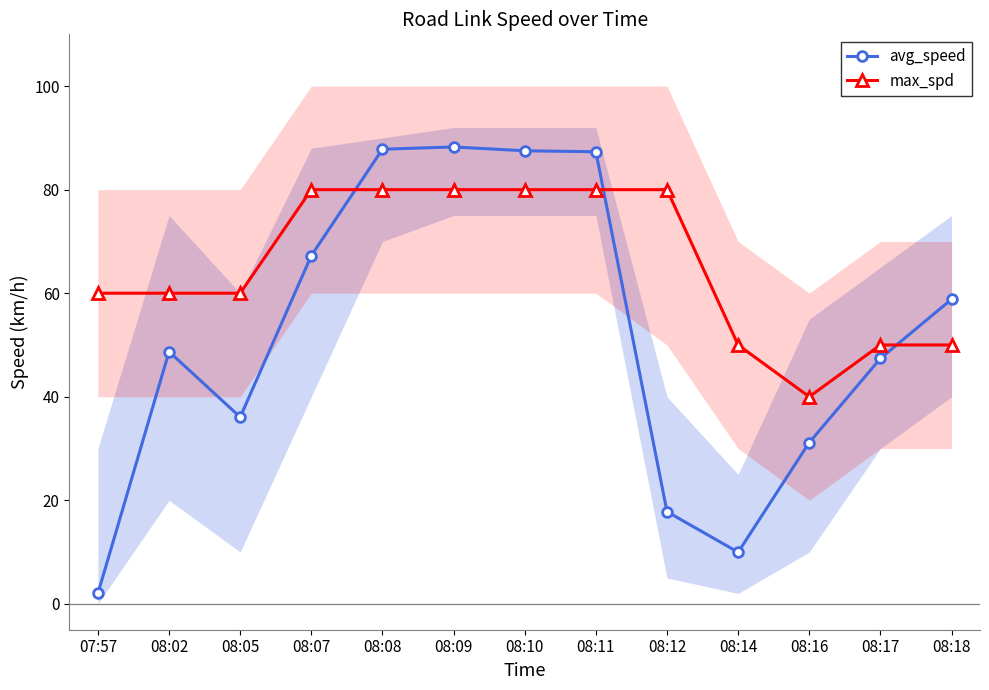

How many values in the avg_speed series are below 48?

6